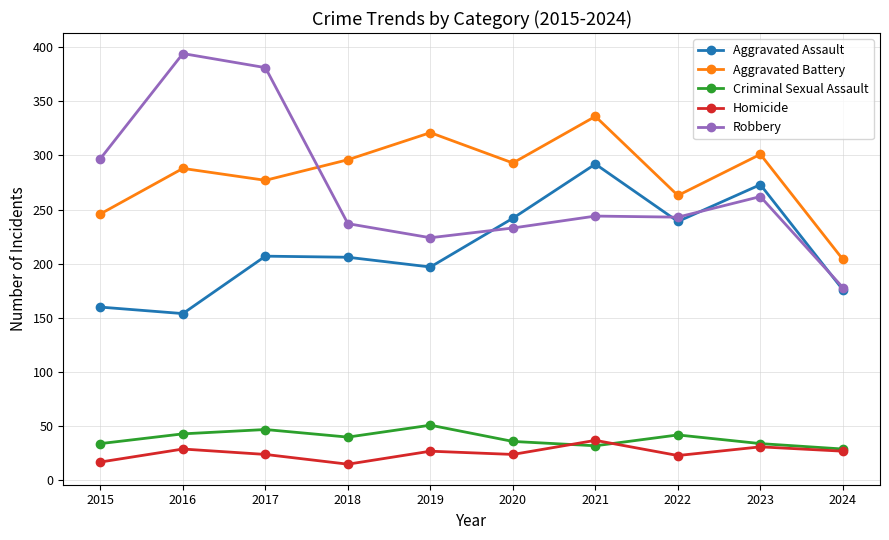

What is the difference between the maximum and minimum values in the Robbery series?

216